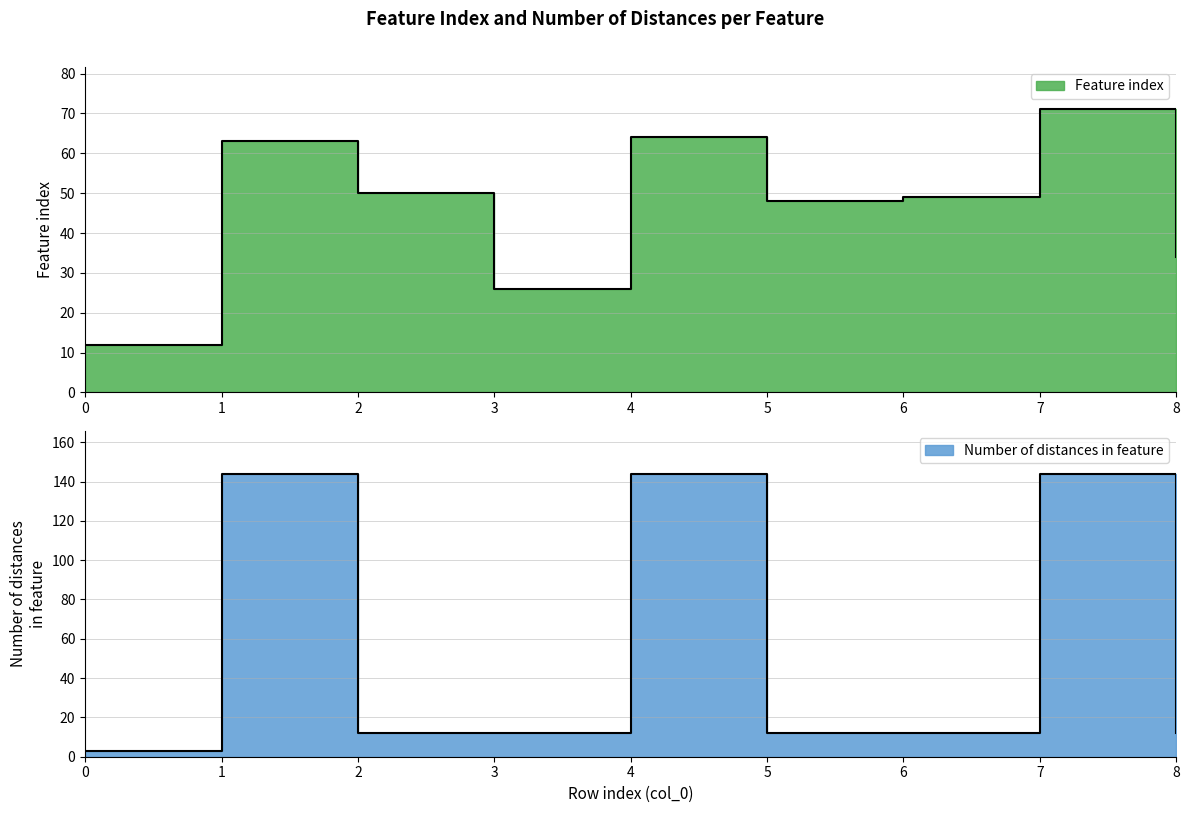

Where is Number of distances in feature nearest to the value 73?

2